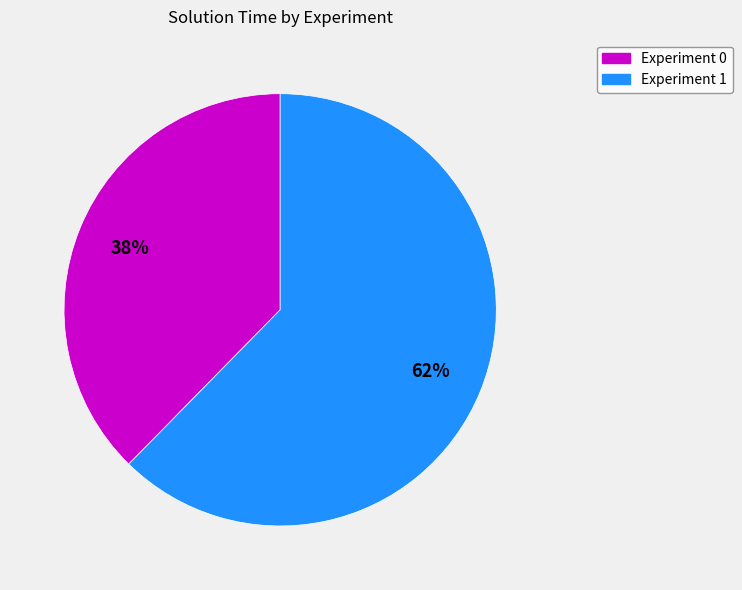

What percentage is the Experiment 0 slice, to the nearest percent?

38%